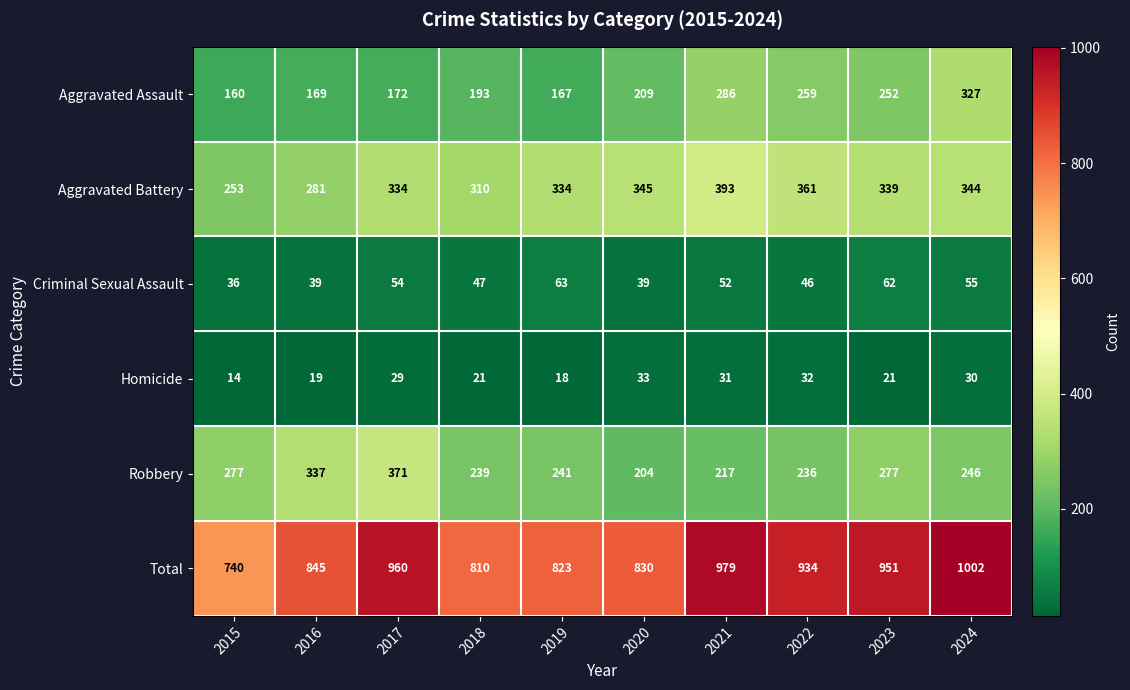

True or false: Aggravated Battery has a value of 523 at 2020.

False